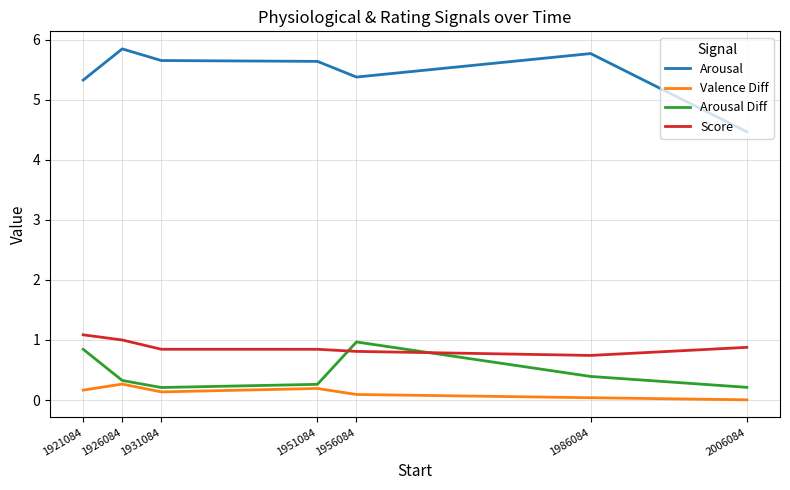

Does the chart display data point markers on the line(s)?

No